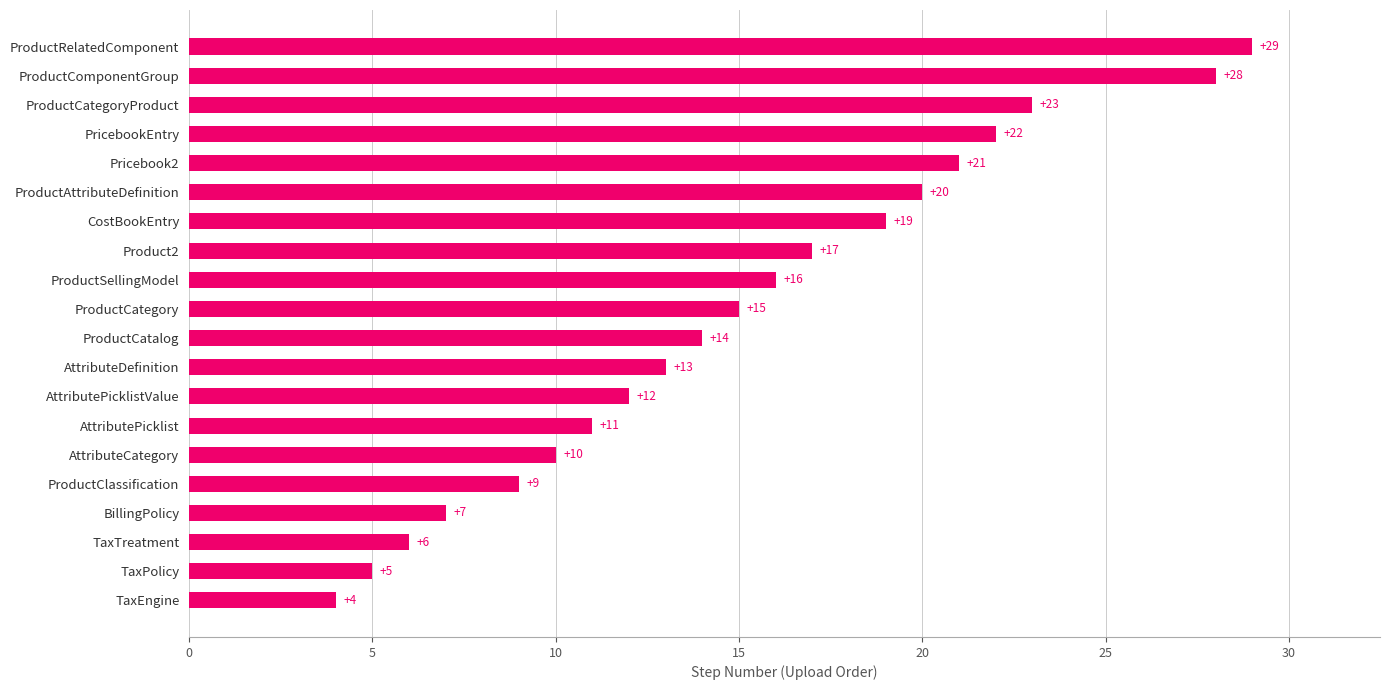

Where is the data nearest to the value 16?

ProductSellingModel